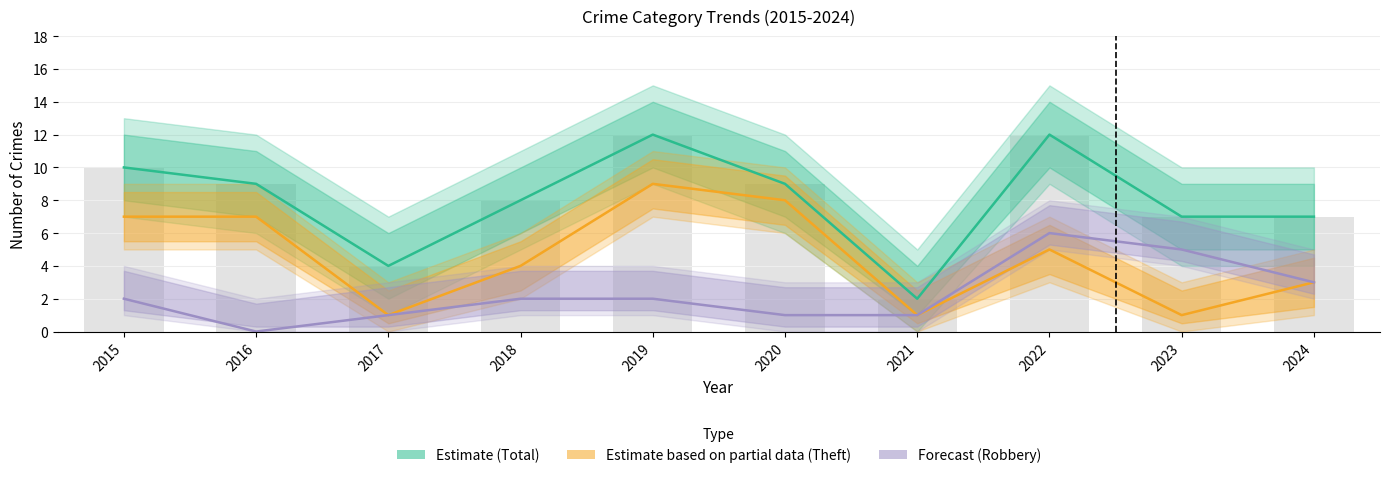

True or false: Estimate (Total) has a value of 7 at 2022.

False